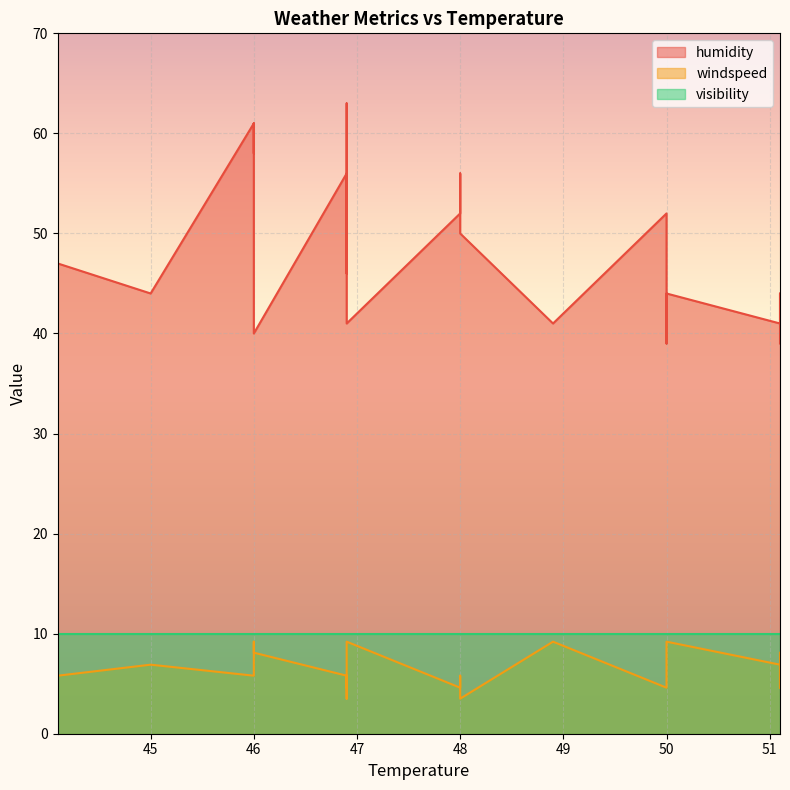

At which category is the sum across all series the highest?

46.0